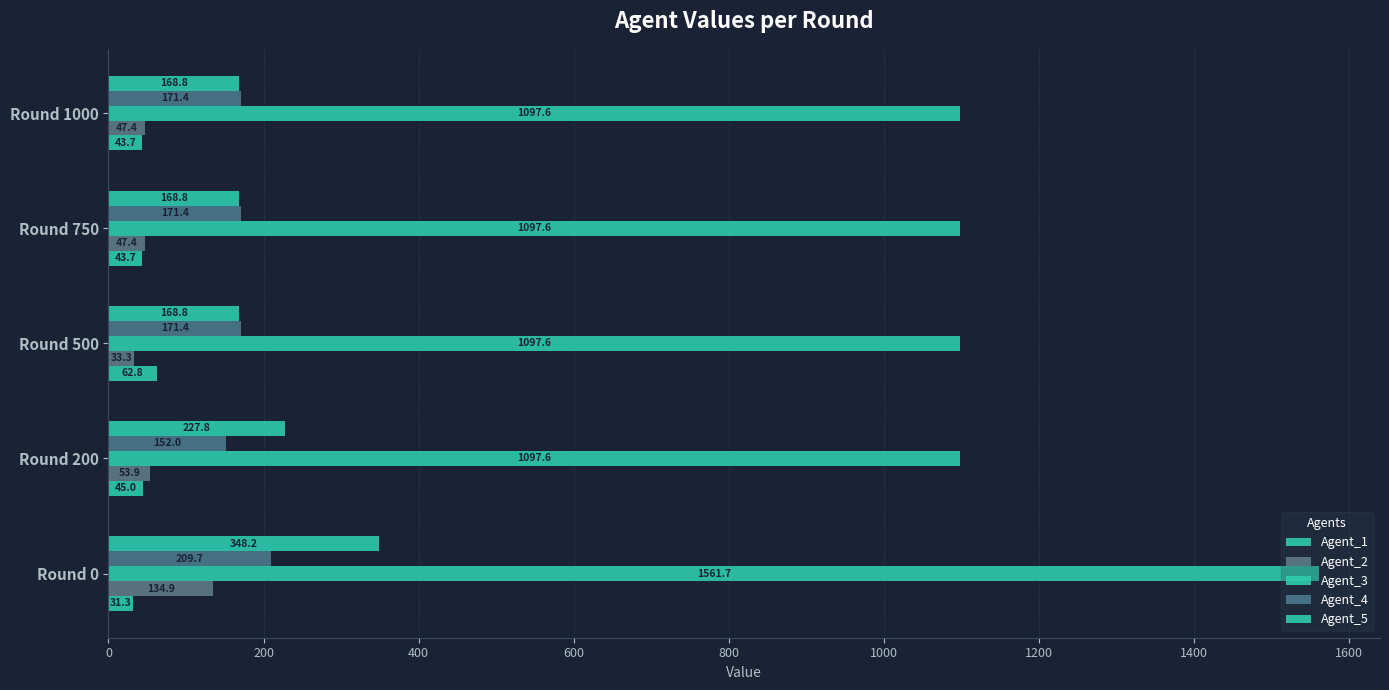

How many values in the Agent_4 series exceed 171?

4